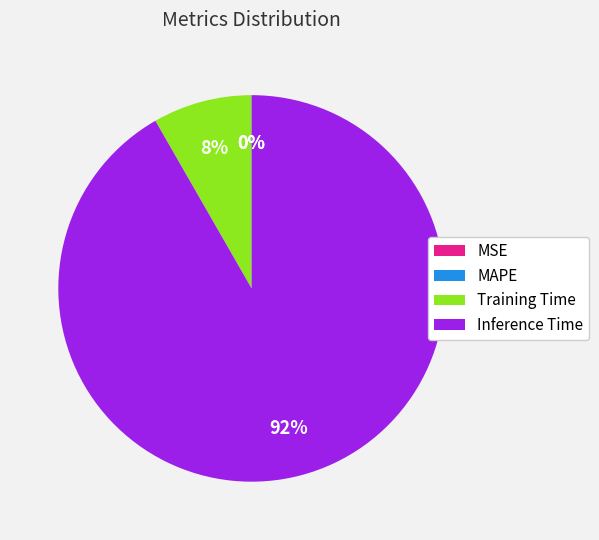

Does any single category account for the majority?

Yes